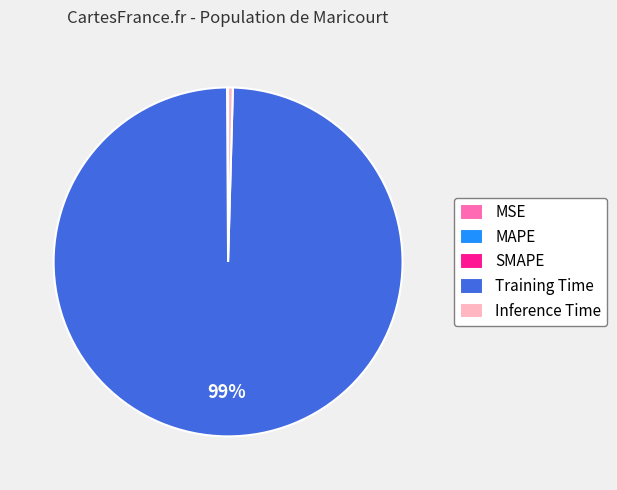

Which has a higher value, Training Time or Inference Time?

Training Time